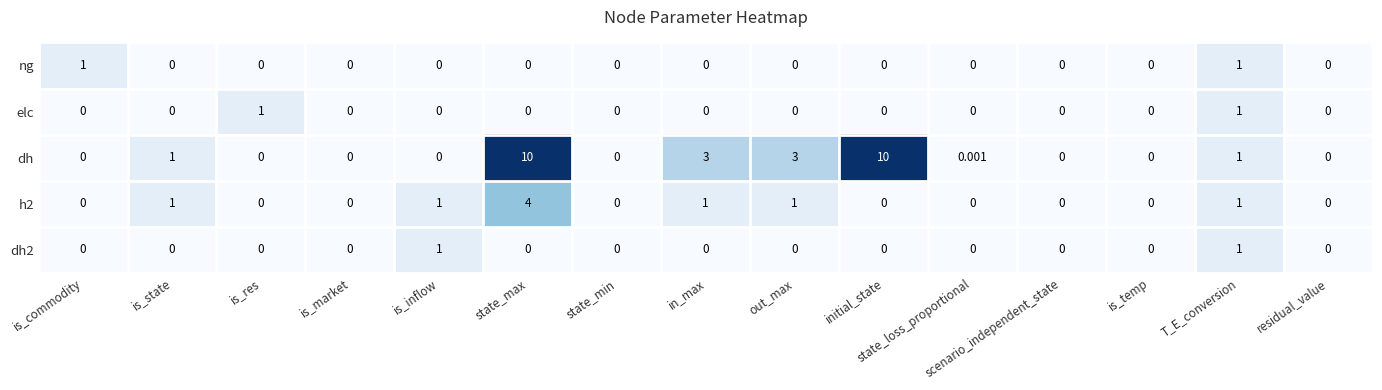

Which series has the widest spread of values?

dh